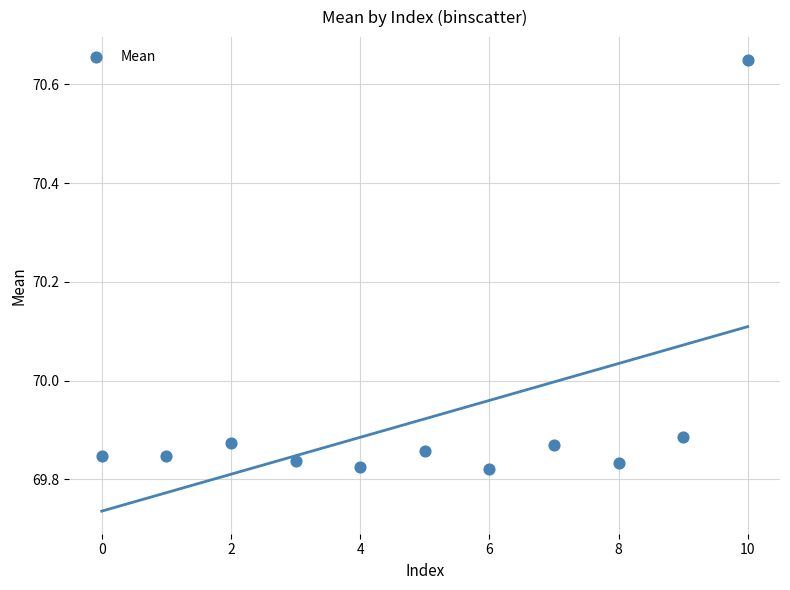

What is the range of Y values (max minus min)?

0.8